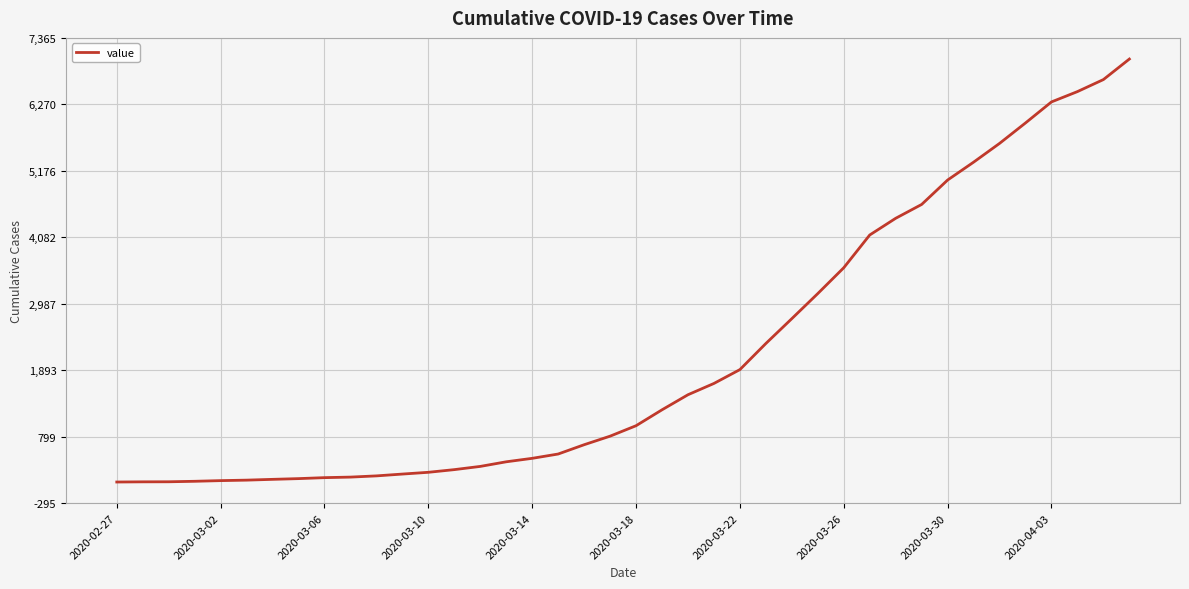

What is the difference between the maximum and minimum values?

6964